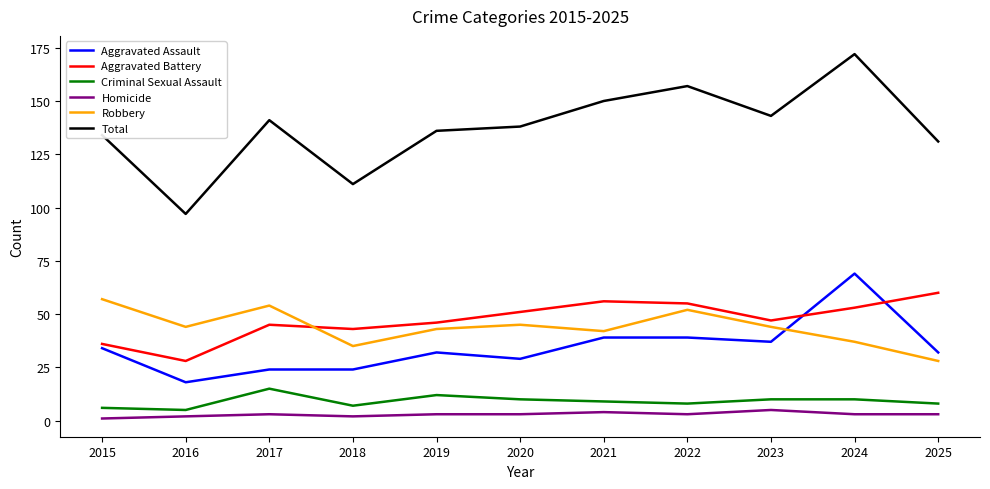

What is the difference between the second highest and second lowest values in the Criminal Sexual Assault series?

6